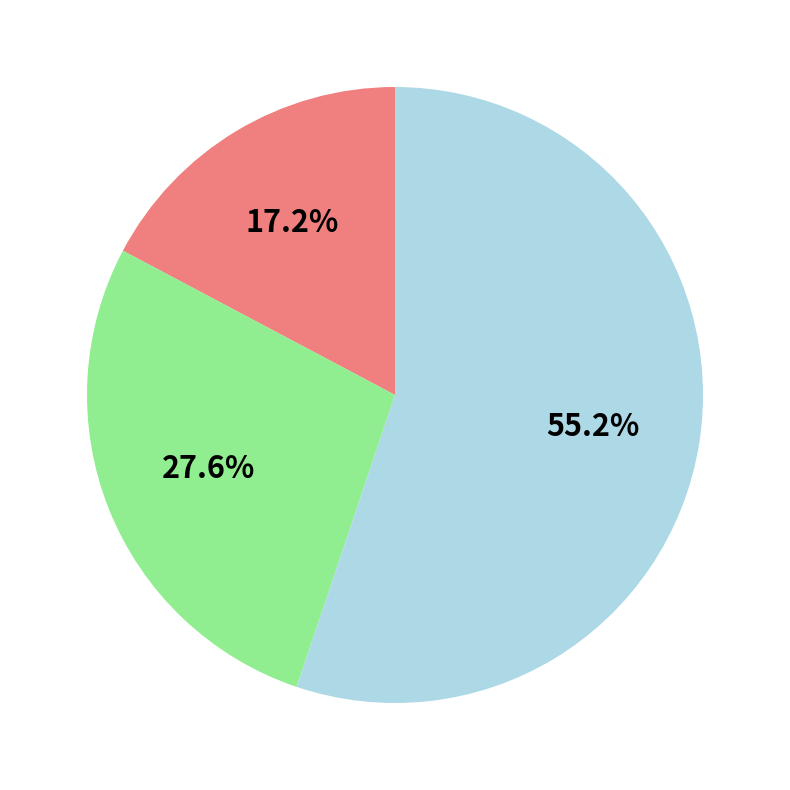

Is there a majority slice in this chart?

Yes